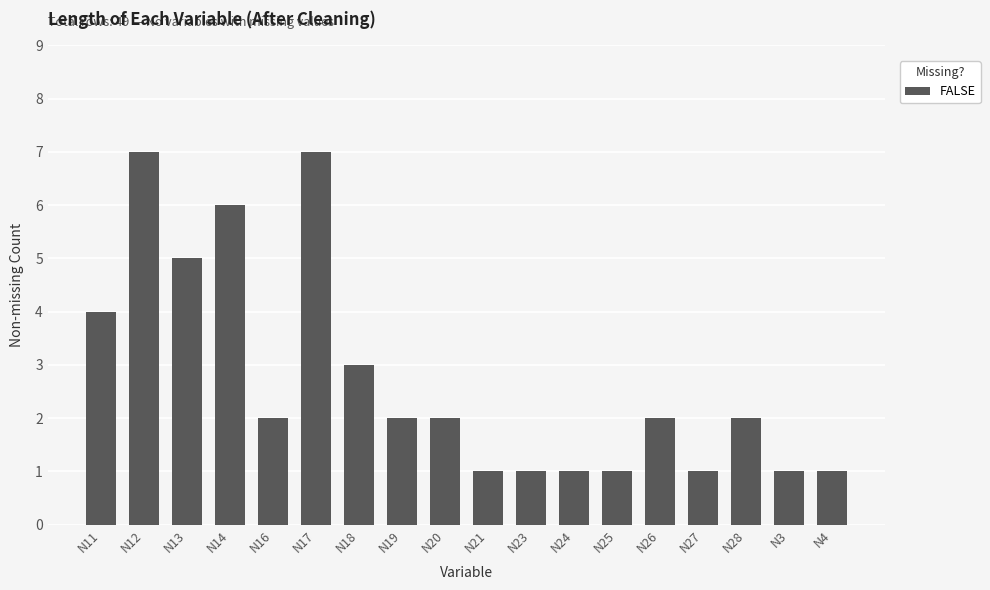

The chart shows a value of 5 at N13. True or false?

True